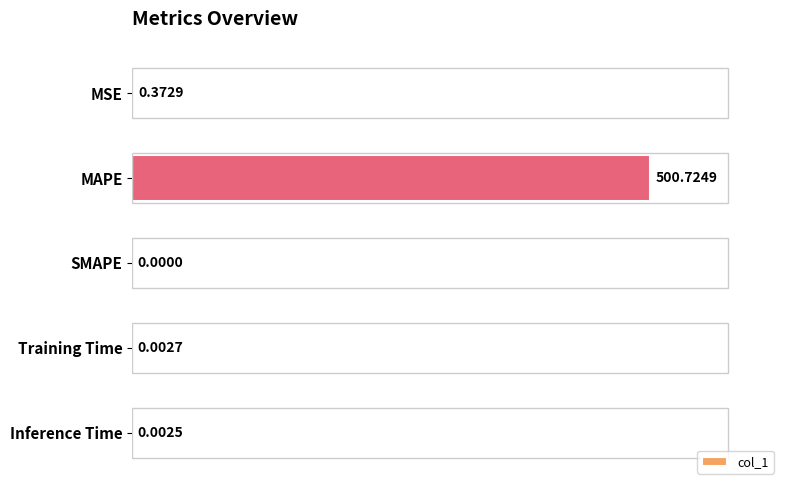

At which label is the value closest to 250?

MSE